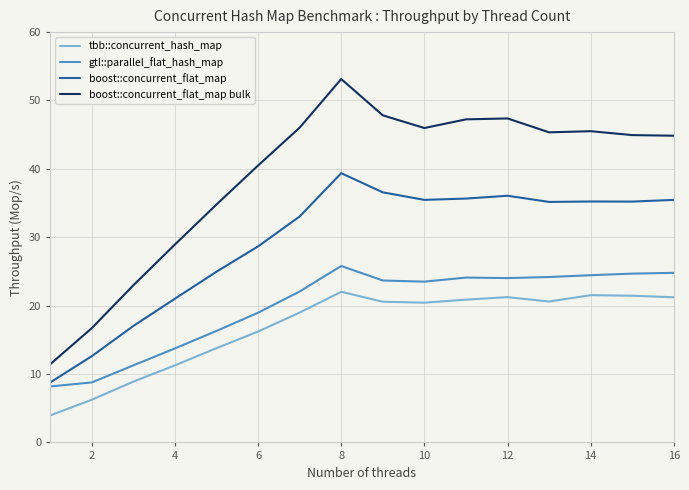

Which series has the widest spread of values?

boost::concurrent_flat_map bulk